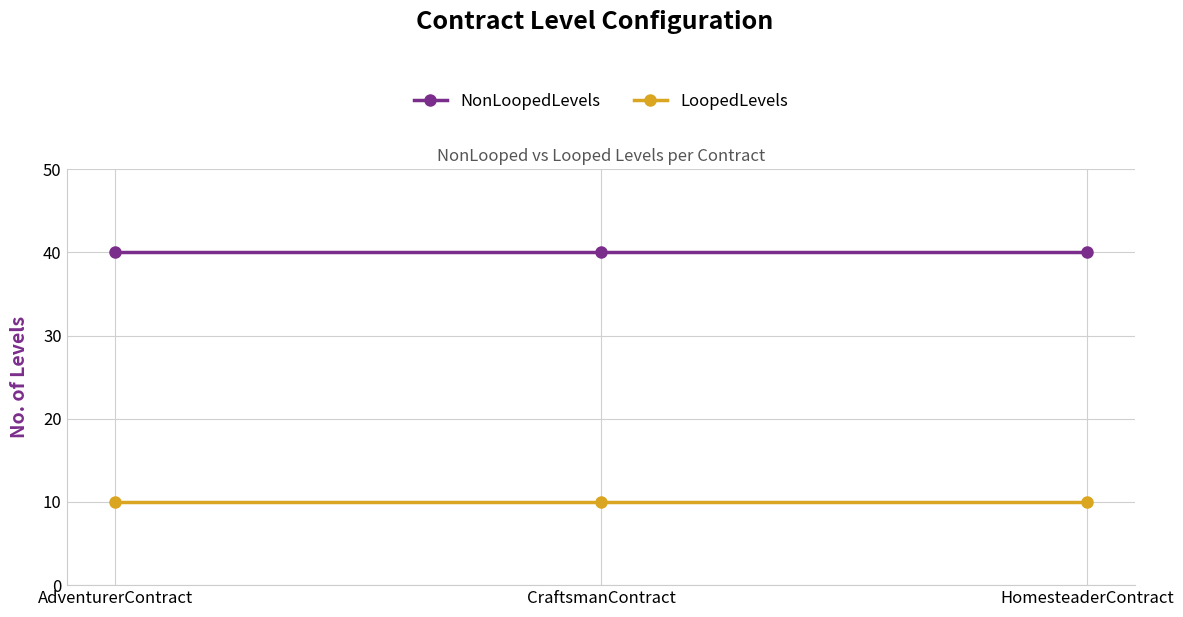

What is the label of the 2nd point from the right?

CraftsmanContract